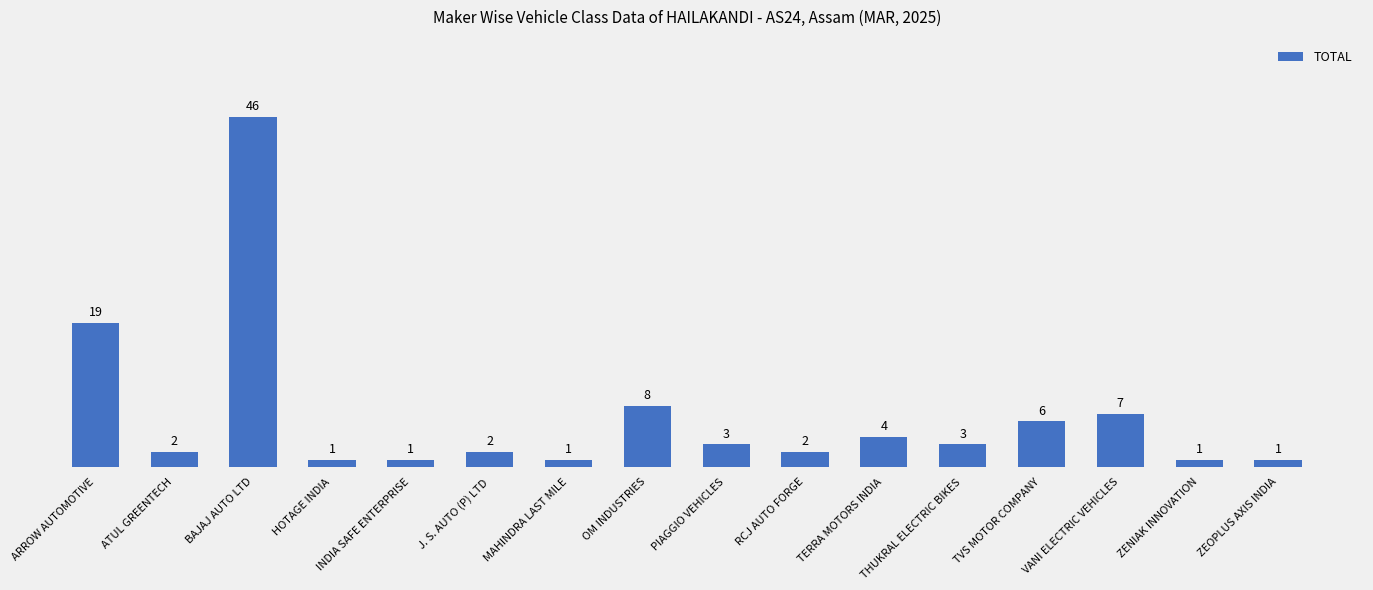

What is the maximum value shown in the chart?

46